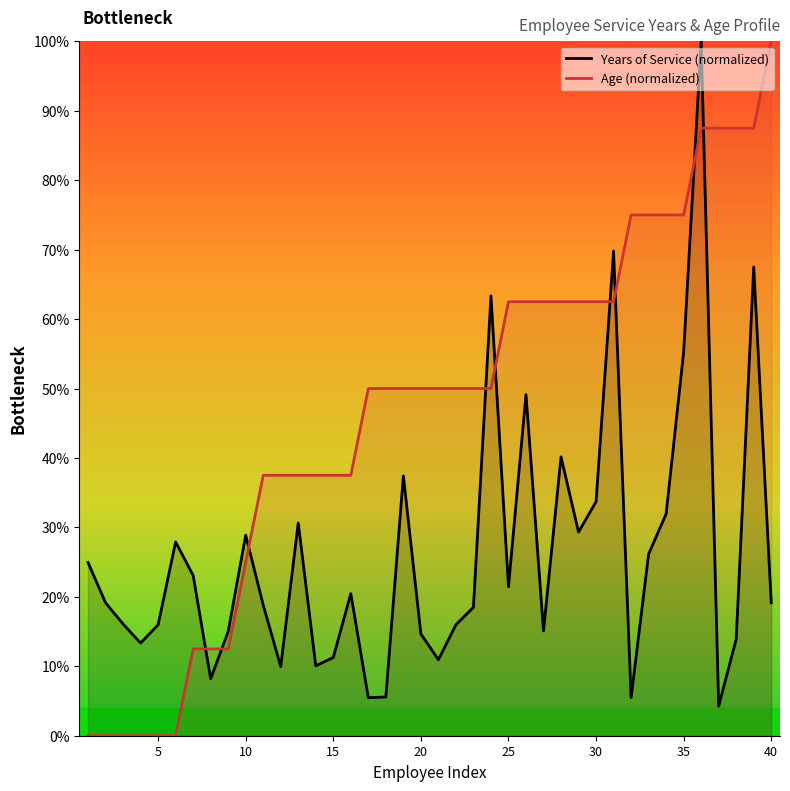

The Age (normalized) series shows 62.5 at 25. True or false?

True